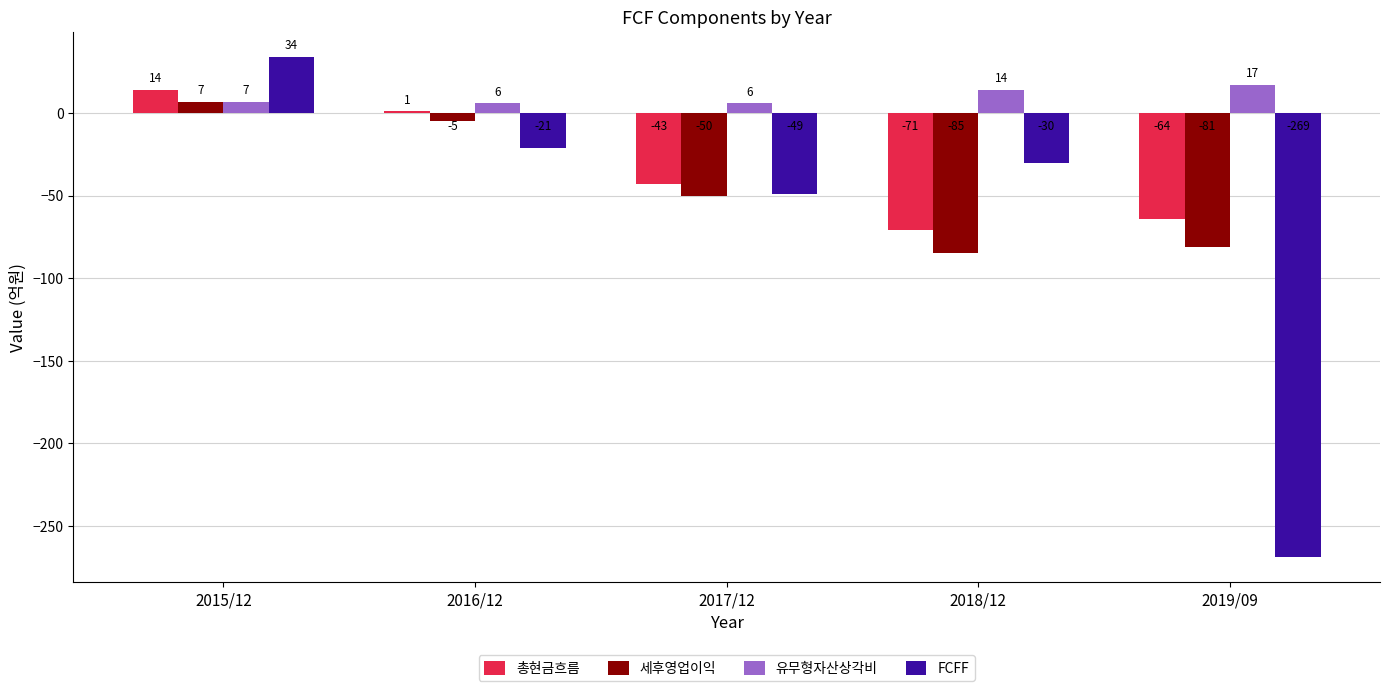

At which category is the sum across all series the highest?

2015/12